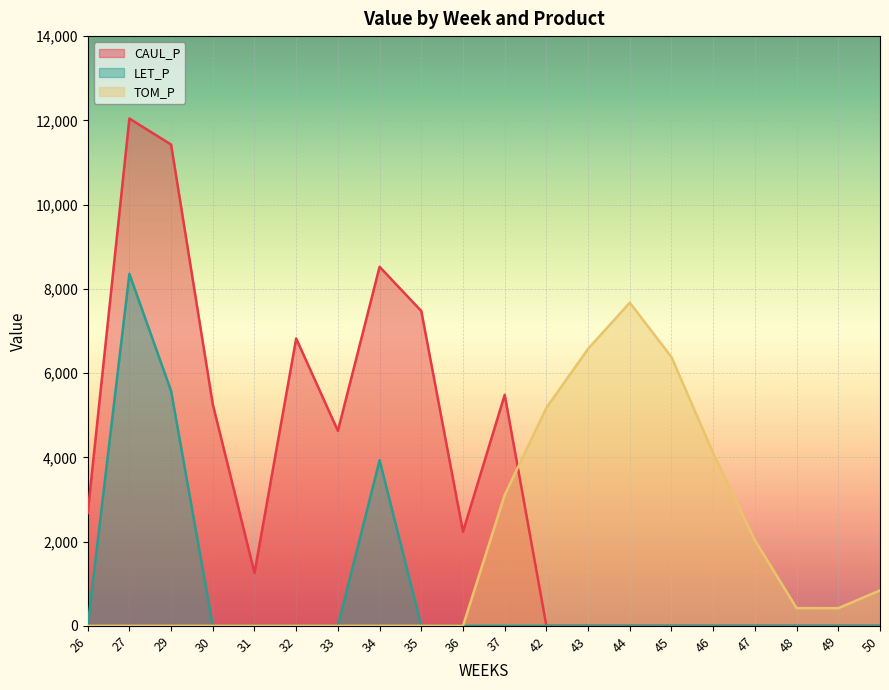

What is the average value of the LET_P series?

893.2